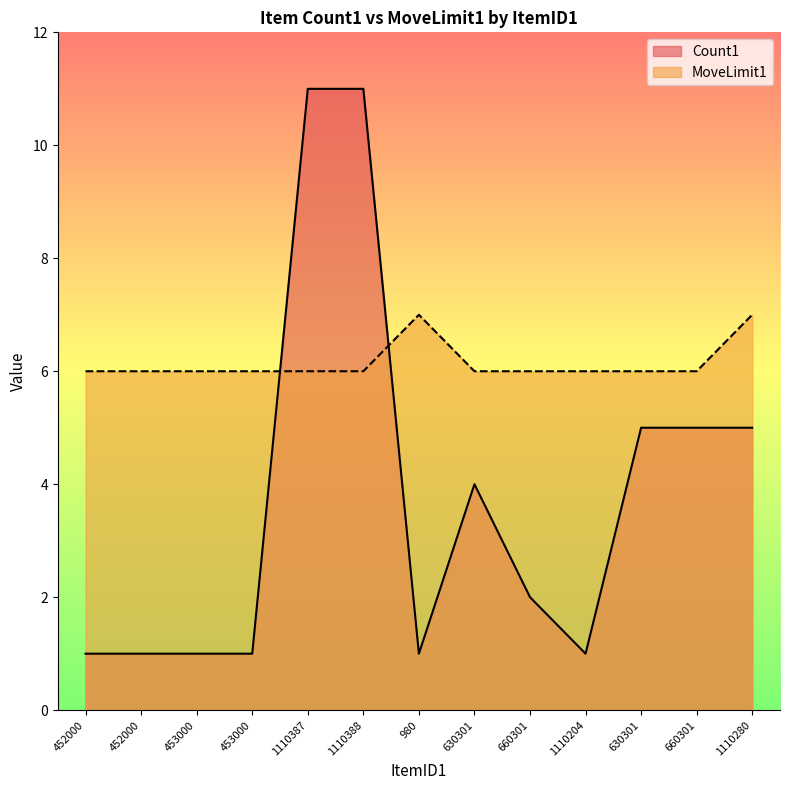

Does the chart display data point markers on the line(s)?

No